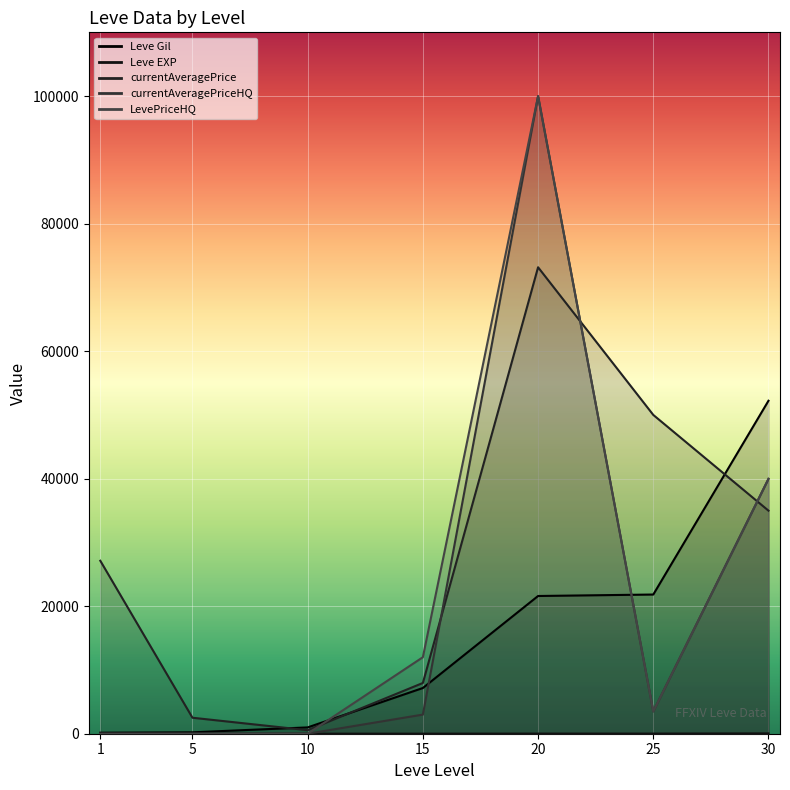

At how many categories does at least one series exceed 50596?

2